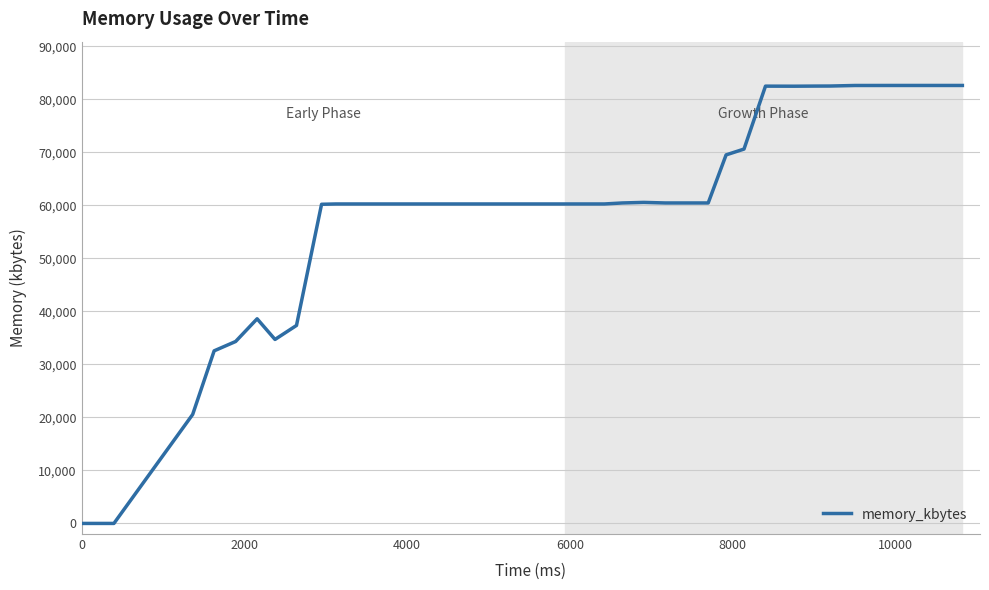

What is the difference between the maximum and minimum values?

82624